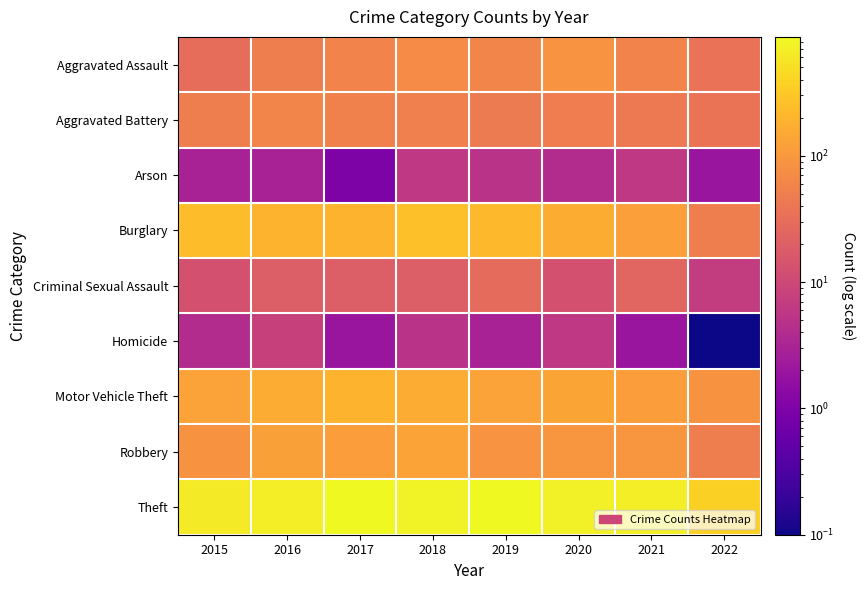

Which has a higher value, 2018 or 2021?

2018